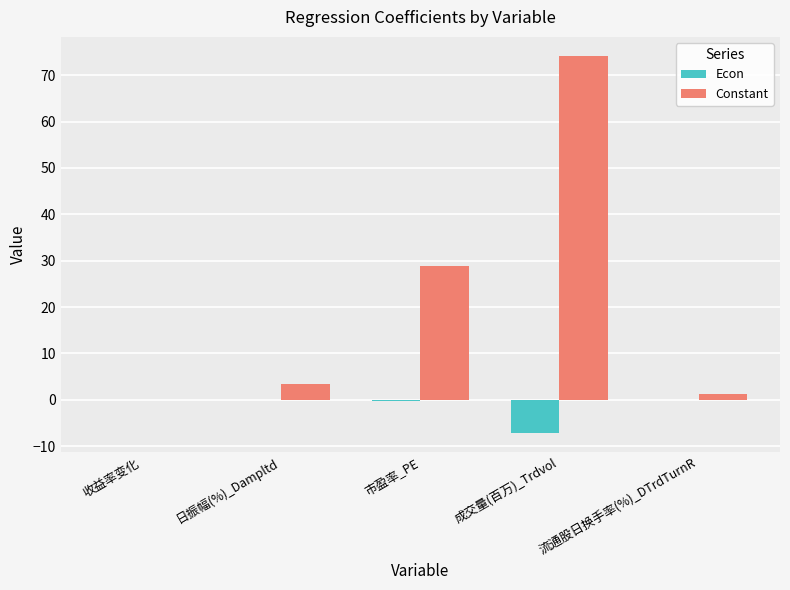

Which series has the largest total across all categories?

Constant